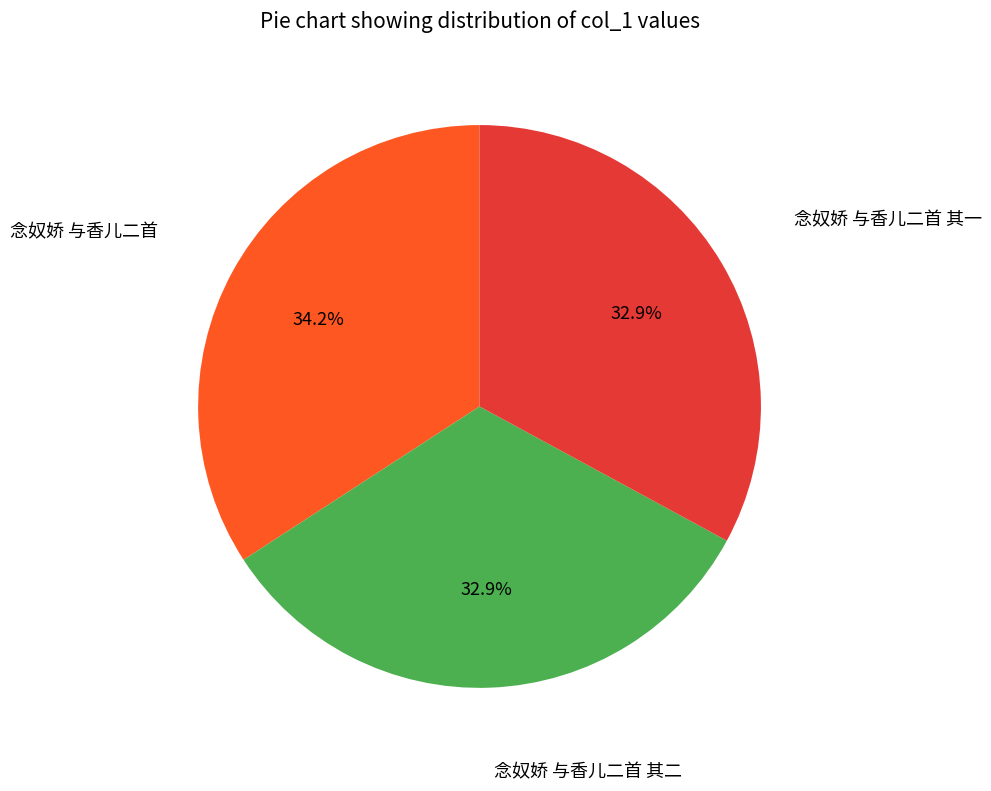

Does any single category account for the majority?

No